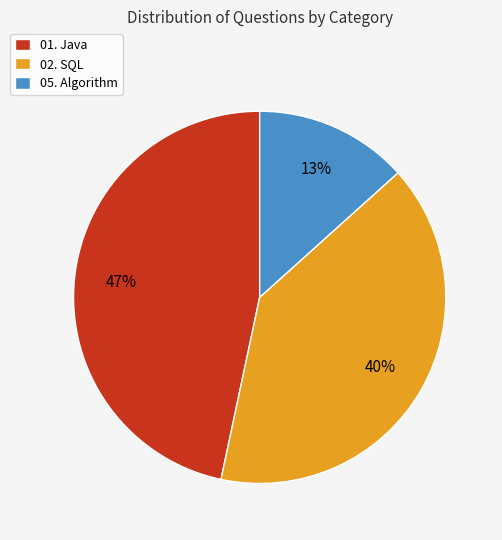

Is the sum of 05. Algorithm and 02. SQL greater than half?

Yes